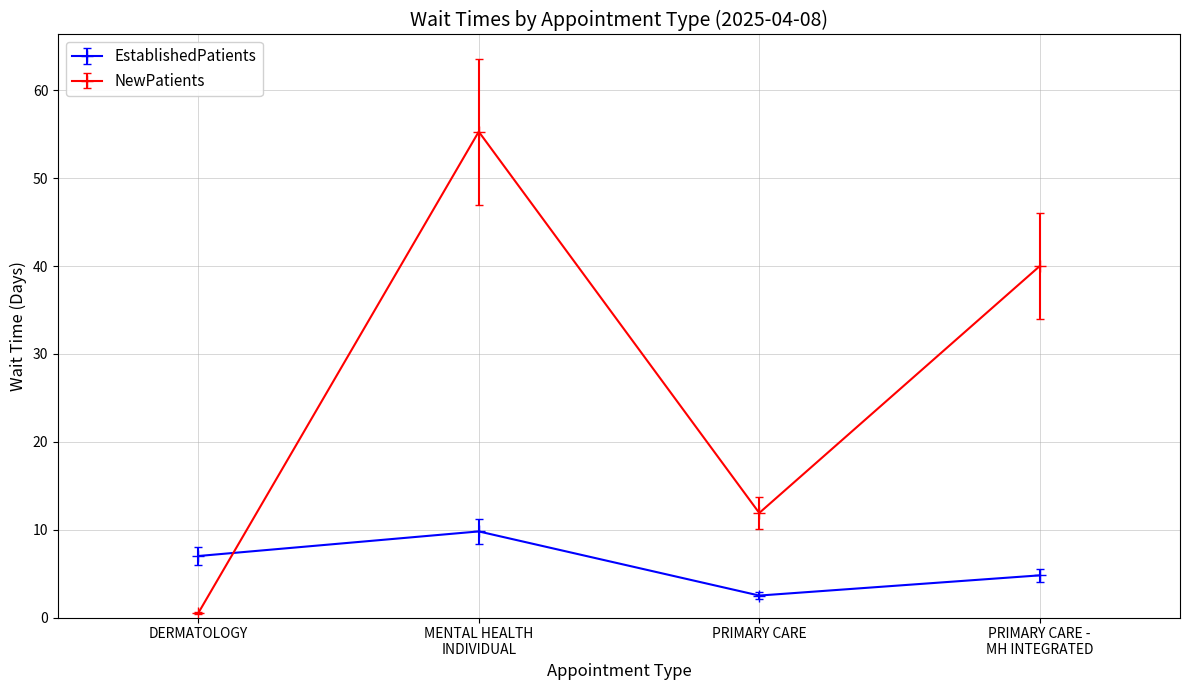

What is the label of the 1st point from the right?

PRIMARY CARE -
MH INTEGRATED